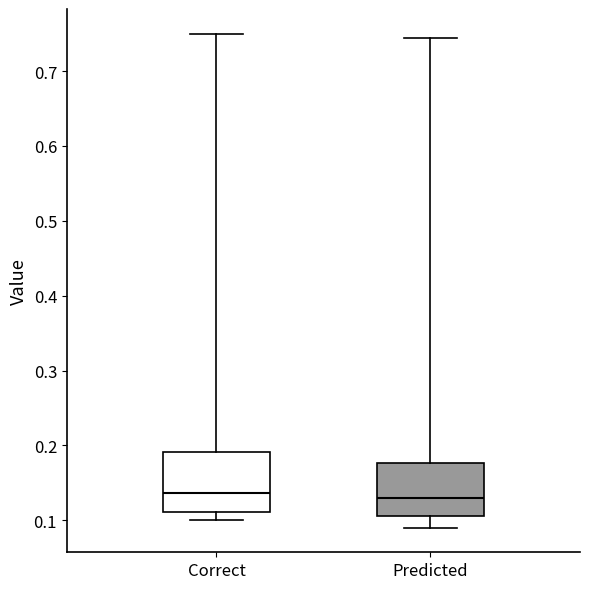

Reading left to right, transcribe this box plot: for each box, give where its median line is, the range the box spans, and where its two whiskers end, as read against the y-axis. The values are not printed on the chart, so give them approximately, as read against the axis.

Correct: median 0.14, box 0.11 to 0.19, whiskers 0.10 to 0.75
Predicted: median 0.13, box 0.11 to 0.18, whiskers 0.09 to 0.74